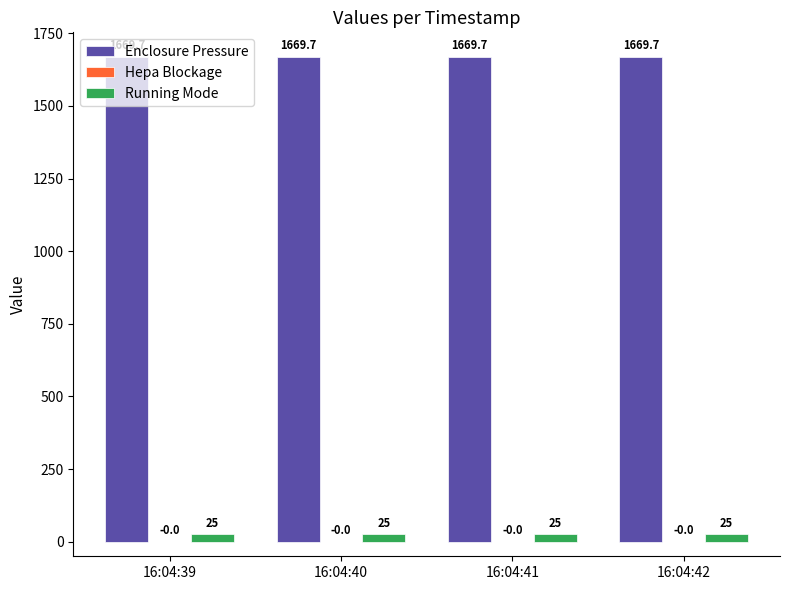

Which series has the largest total across all categories?

Enclosure Pressure